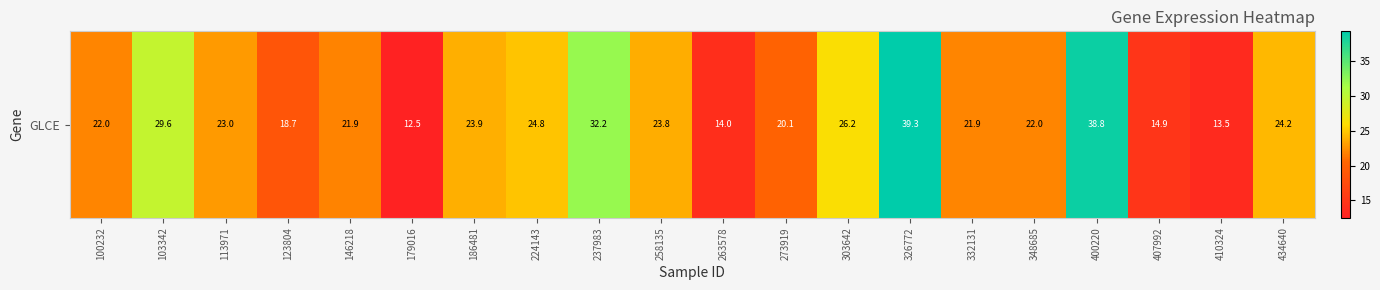

Is it true that the value at 258135 is 23.8?

True